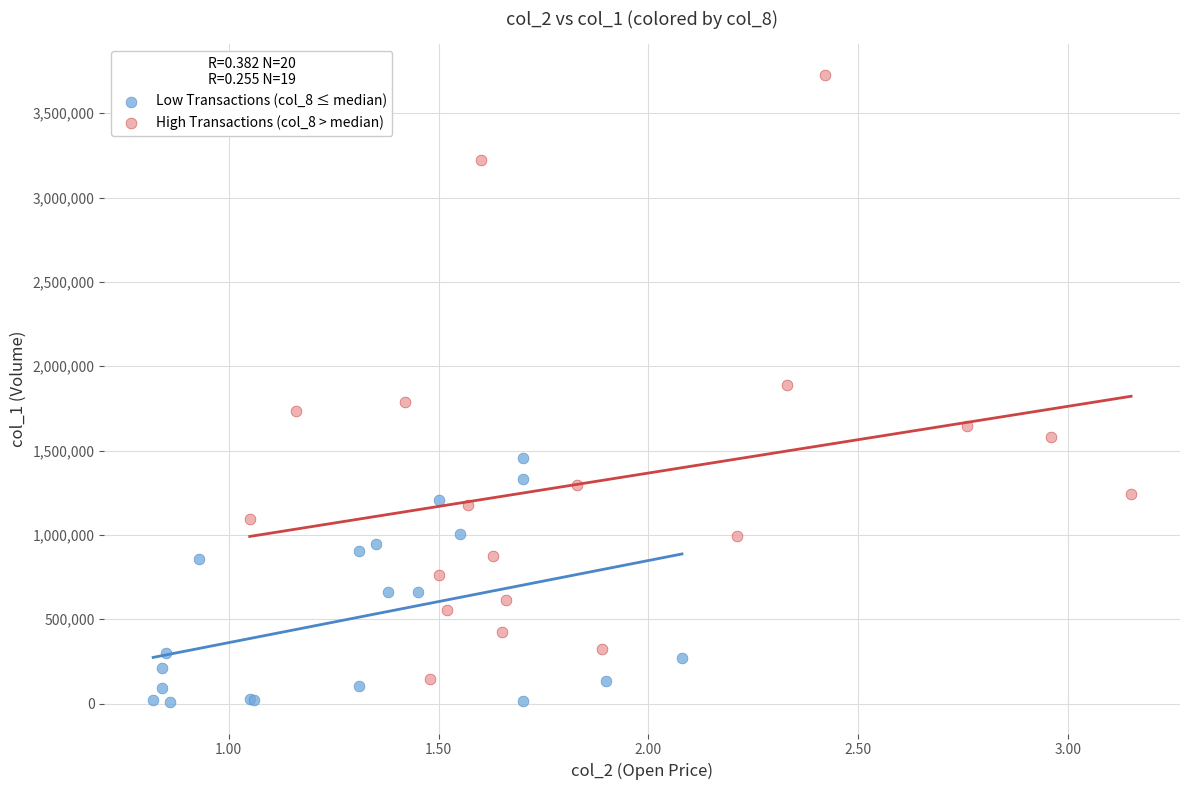

Which series has the widest spread of Y values?

High Transactions (col_8 > median)